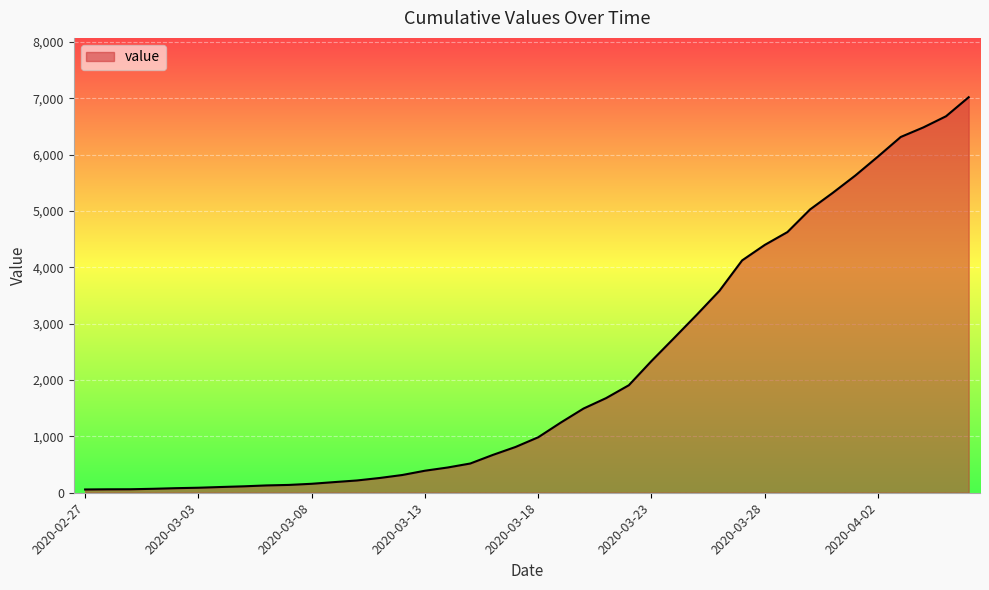

How many lines are shown in the chart?

1